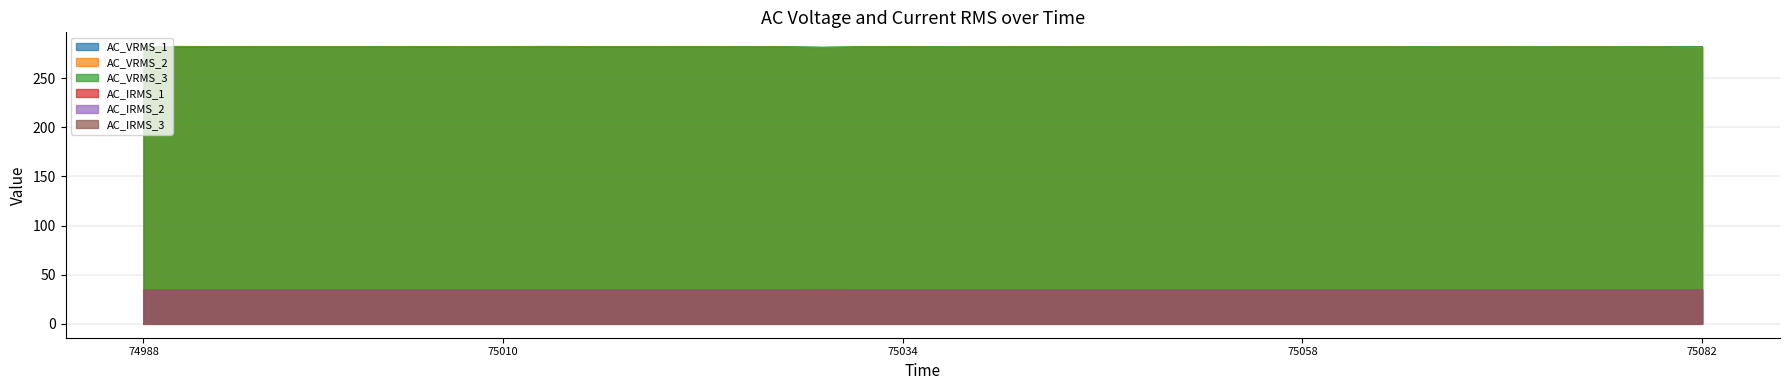

What is the greatest value displayed?

282.6